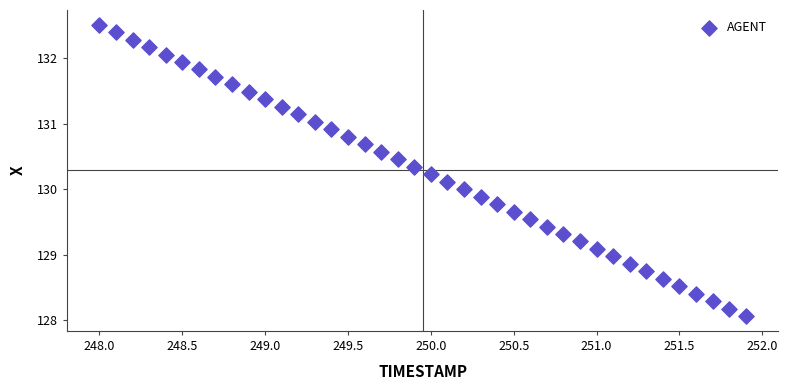

What is the range of X values (max minus min)?

3.9